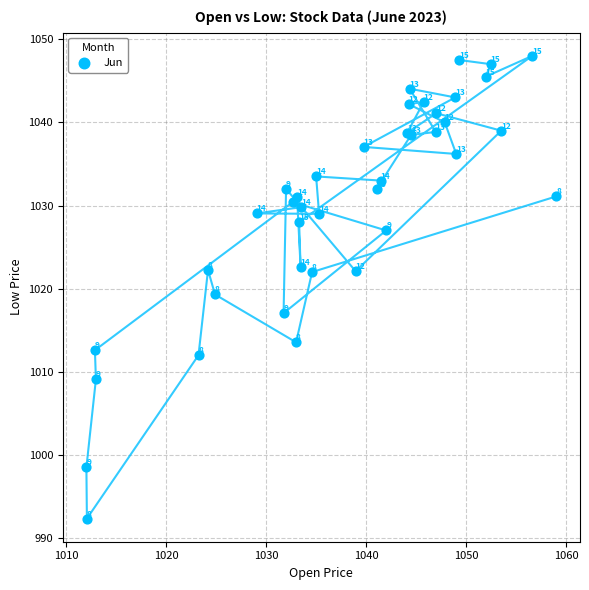

What Y value in the scatter plot is closest to 1020?

1019.3